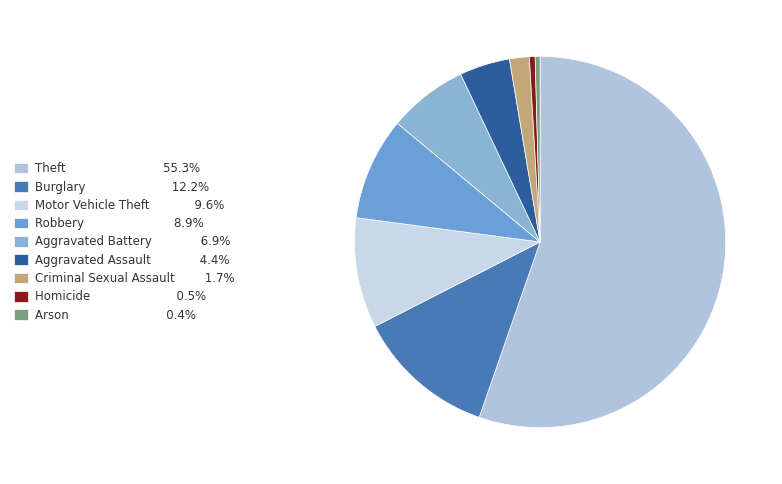

Count the number of slices in the pie.

9